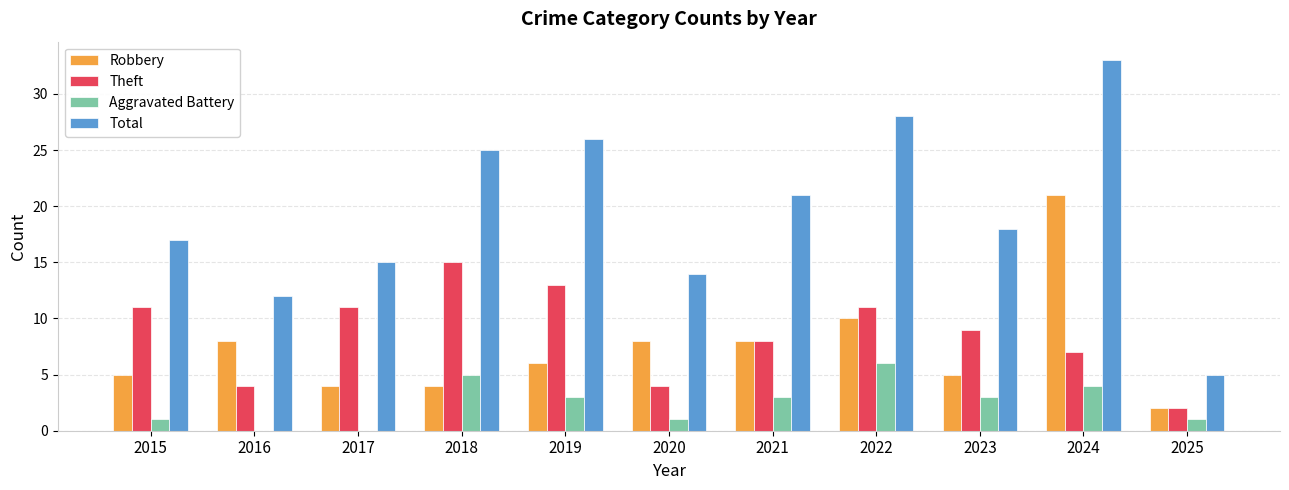

Between 2021 and 2022, which series saw the biggest shift?

Total